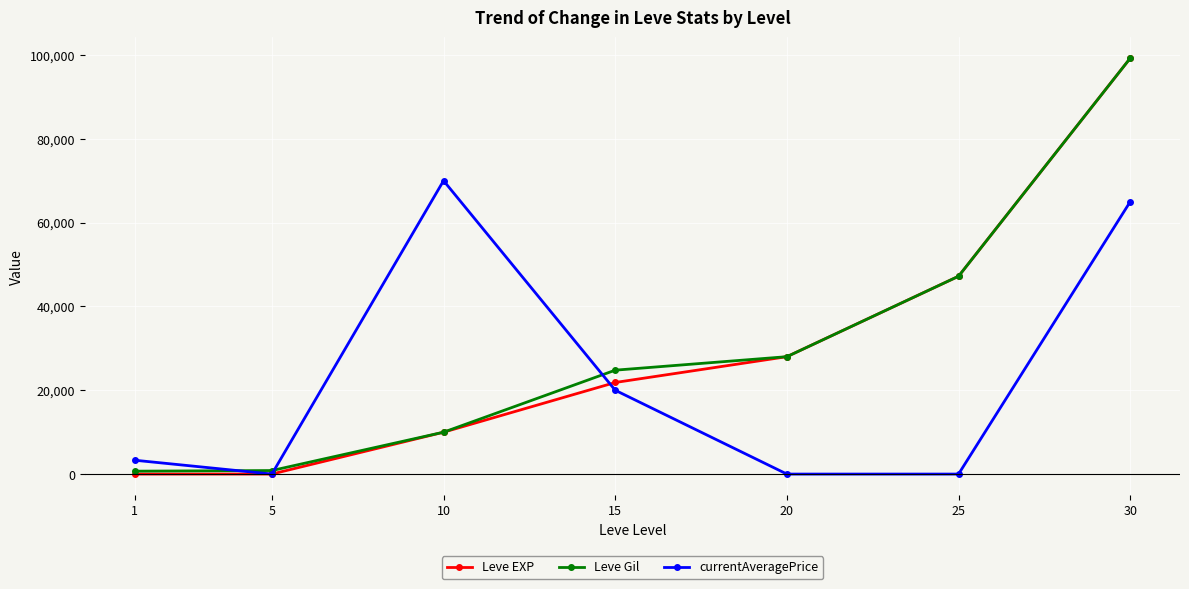

True or false: Leve Gil has more than 2 points higher than both neighbors.

False